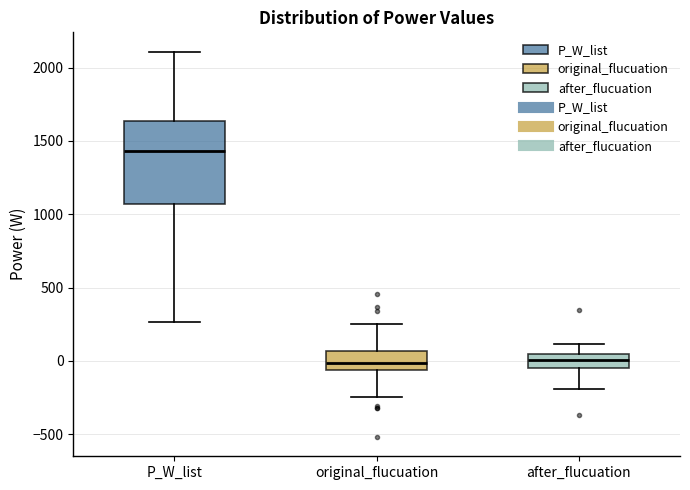

Which box's median line is the highest?

P_W_list